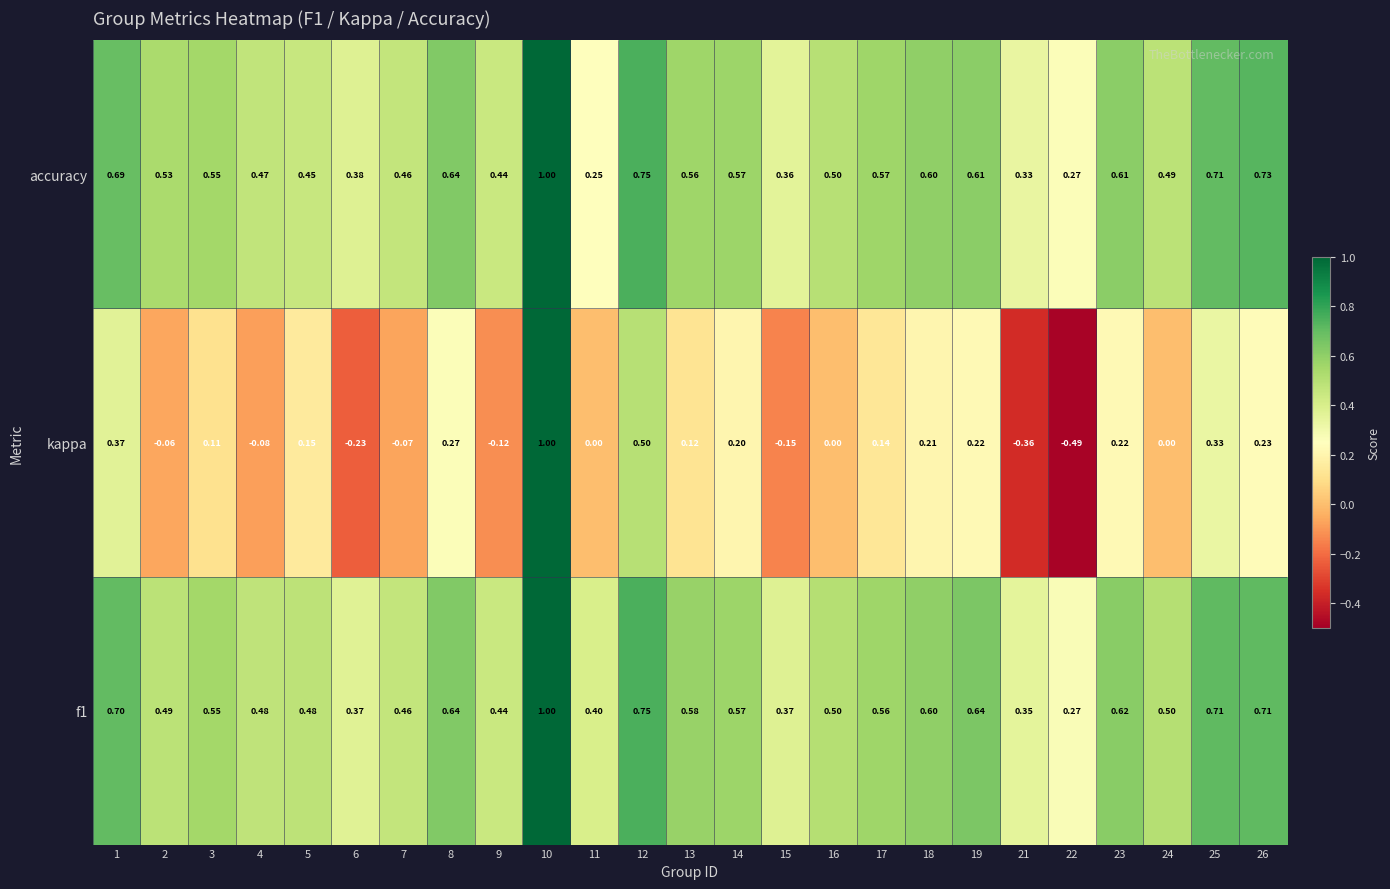

Is the value of f1 at 9 greater than the value of kappa at 4?

Yes